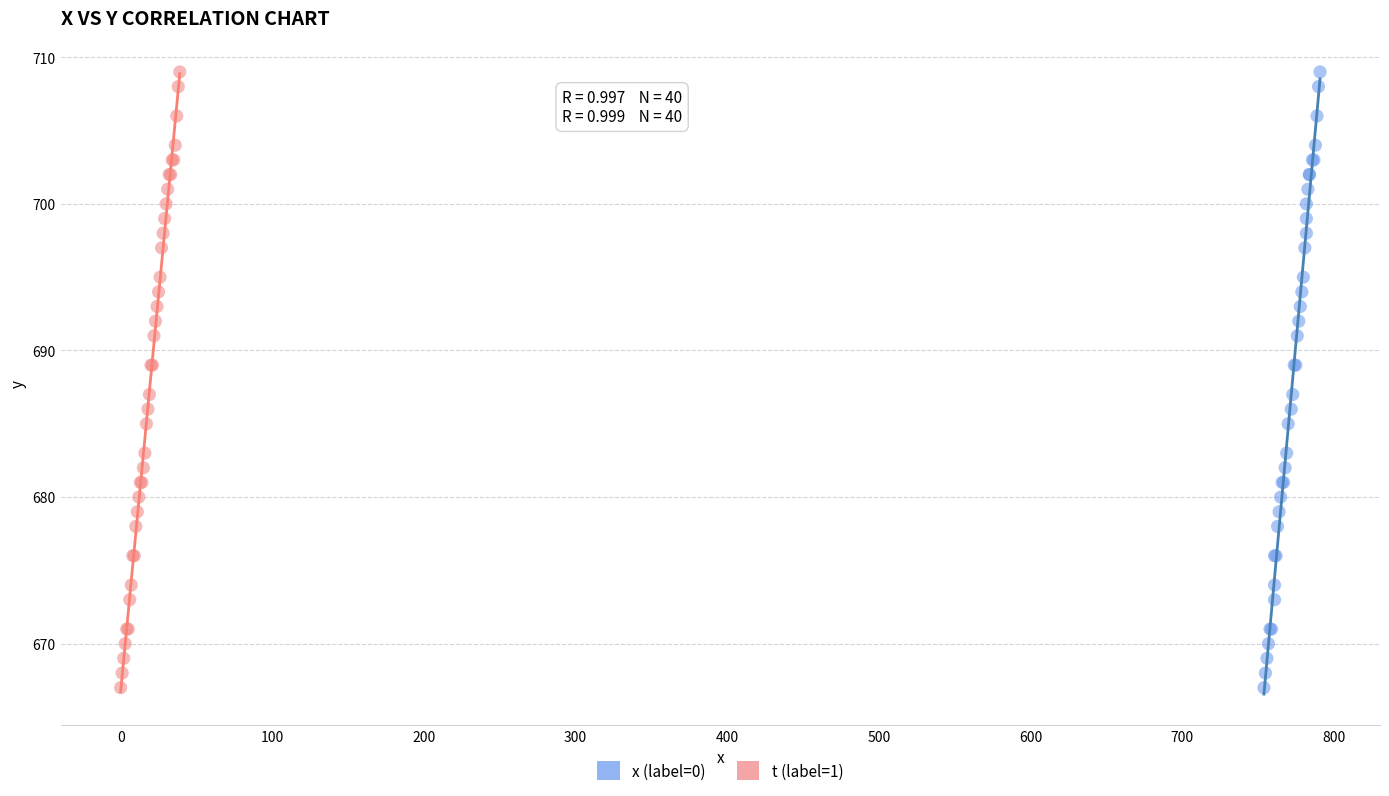

What are all the series names shown in the legend?

x (label=0), t (label=1)